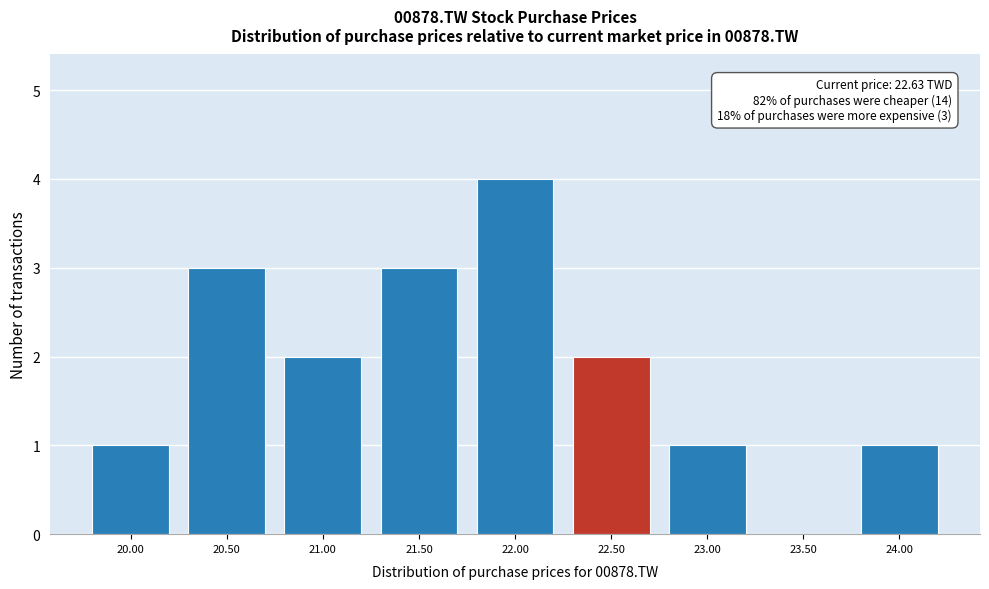

Reading right to left, transcribe all the data shown in this chart.

24.00=1	23.50=0	23.00=1	22.50=2	22.00=4	21.50=3	21.00=2	20.50=3	20.00=1